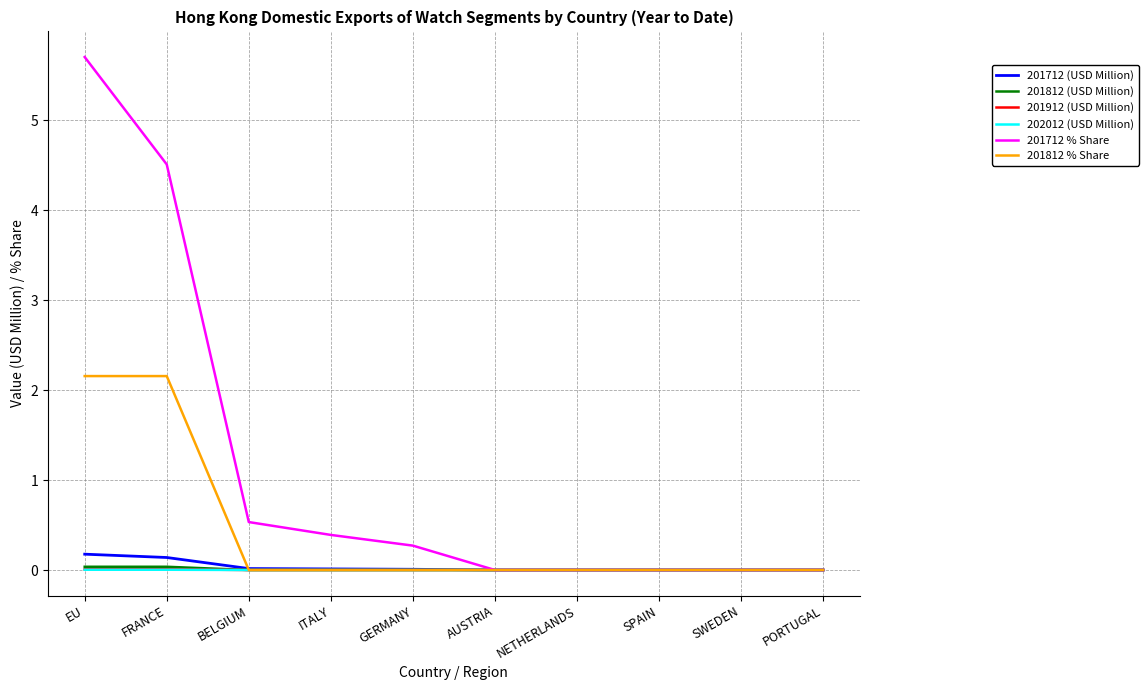

What position from the left is SPAIN?

8